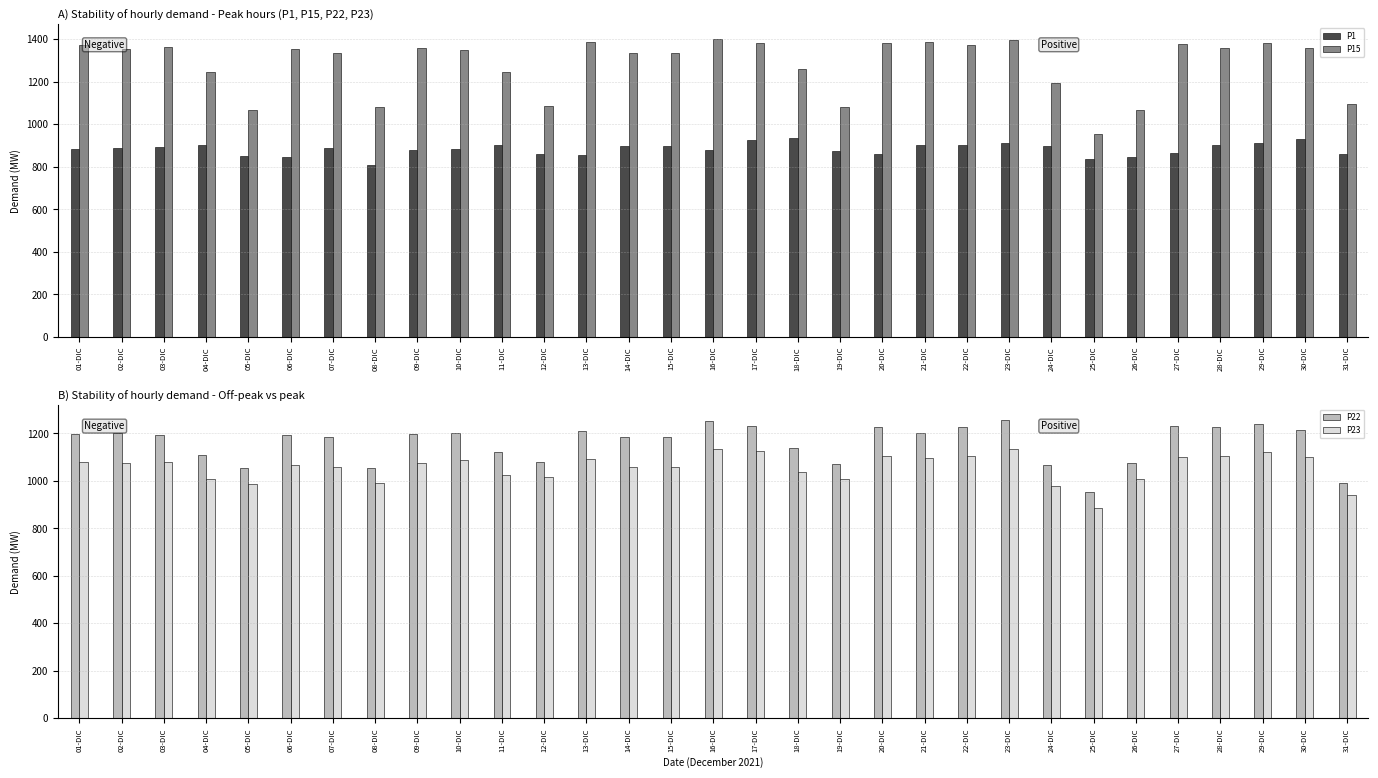

At how many categories does at least one series exceed 1396?

1